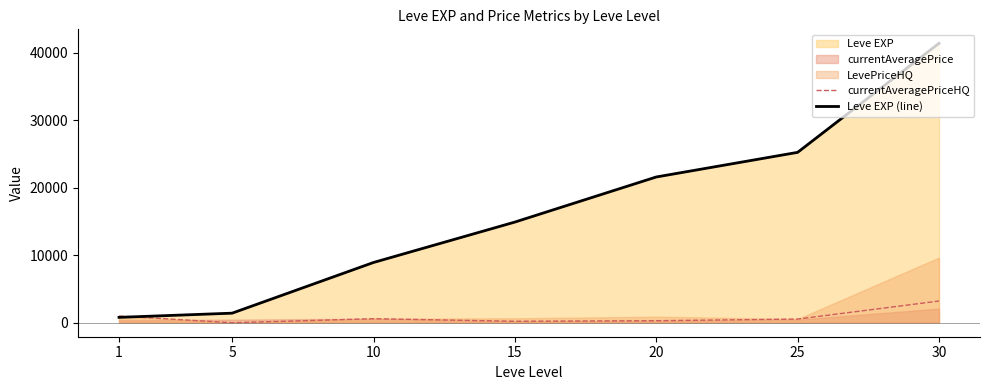

The value of currentAveragePriceHQ at 5 is 0.0. True or false?

True